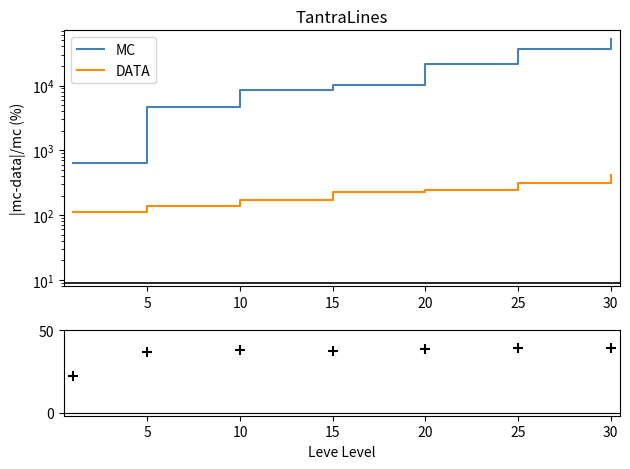

Which series reaches the minimum Y coordinate?

residuals